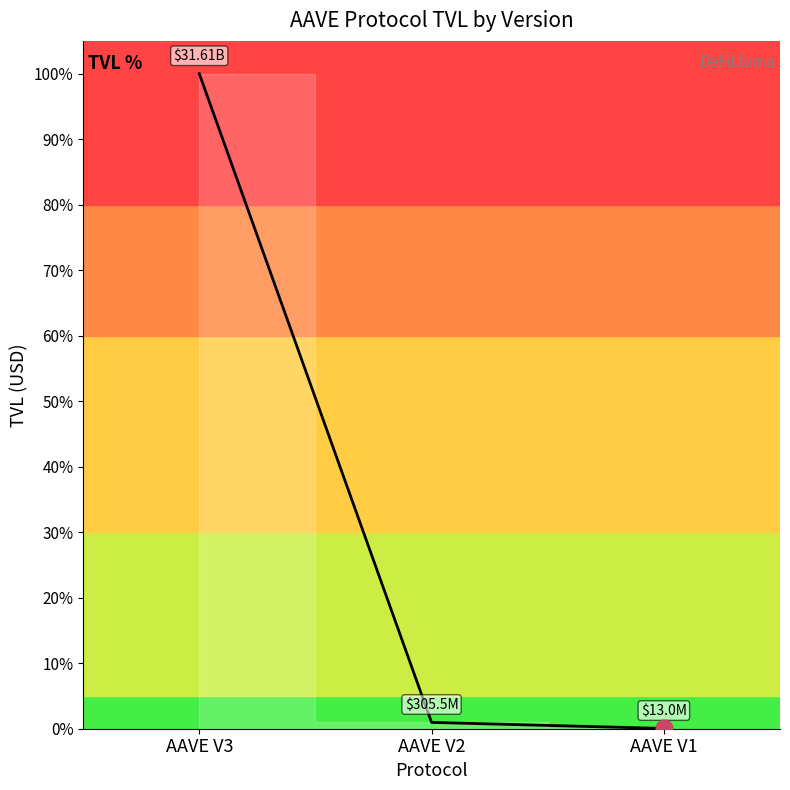

What is the sum of all values?

101.0